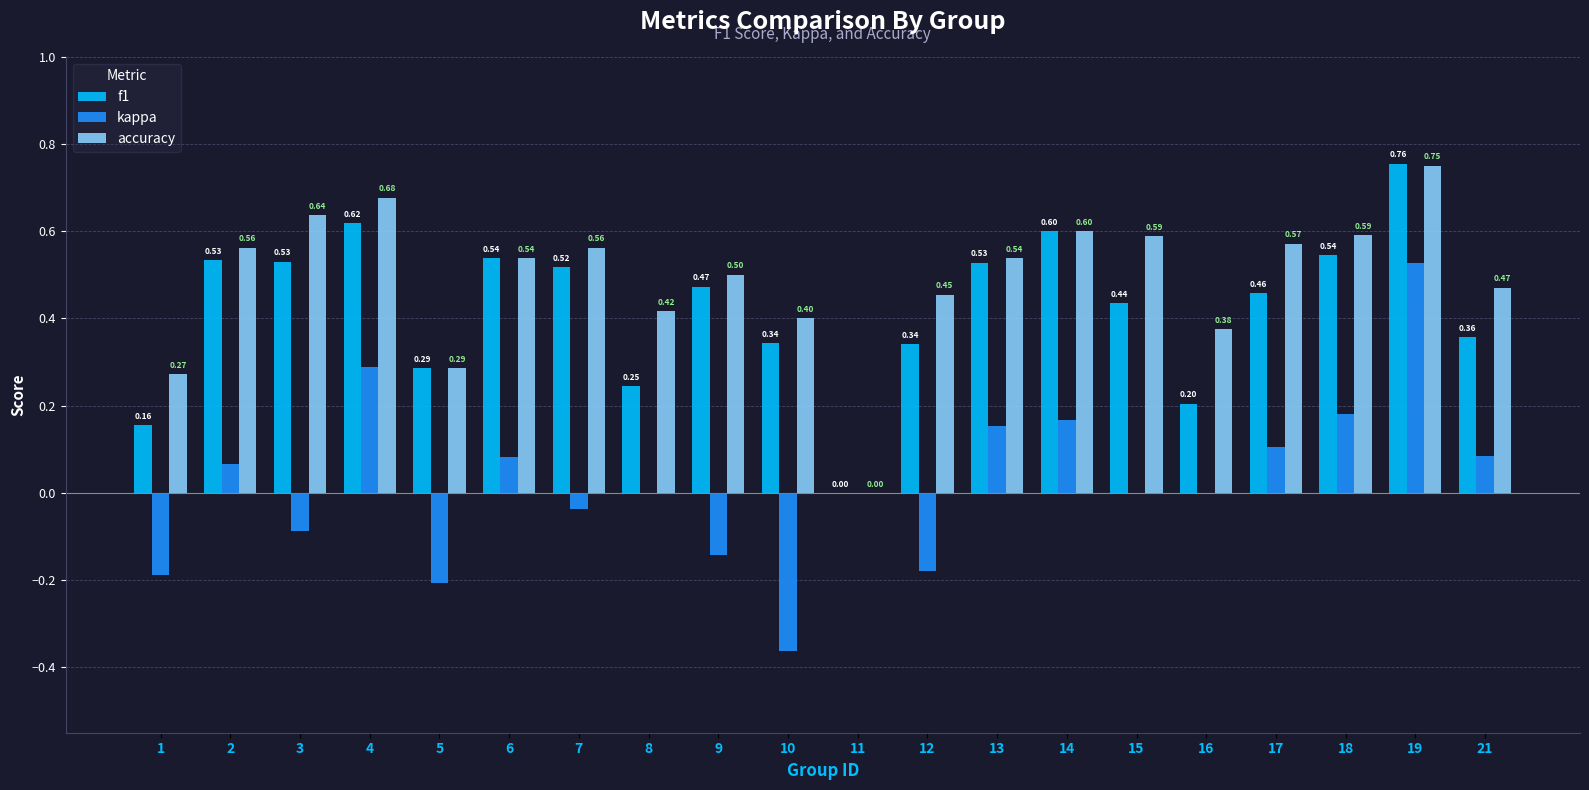

What is the sum of all accuracy values?

9.8